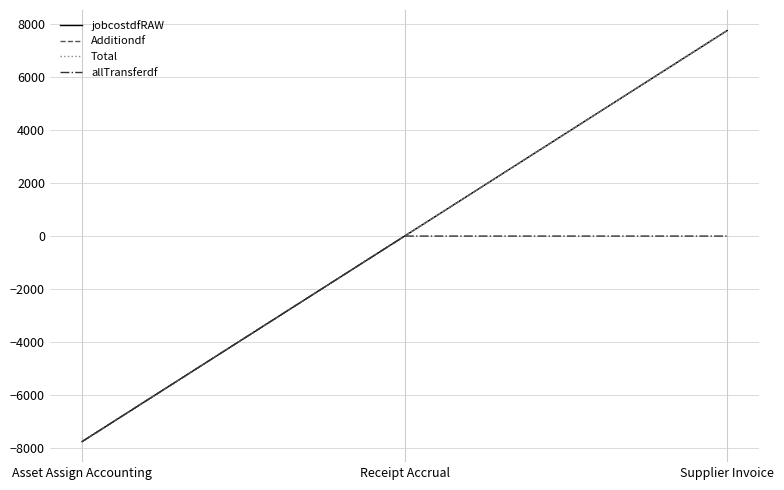

Which category has the lowest value in the Total series?

Asset Assign Accounting